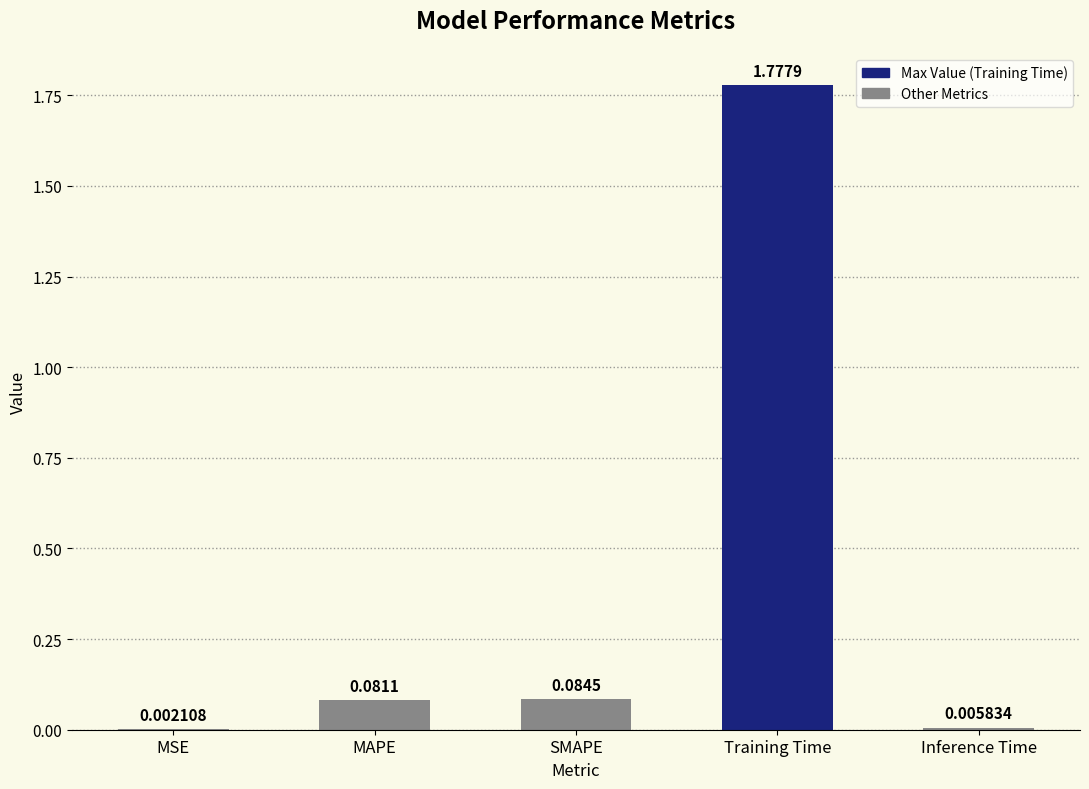

What is the change in value from MSE to Training Time?

+1.8